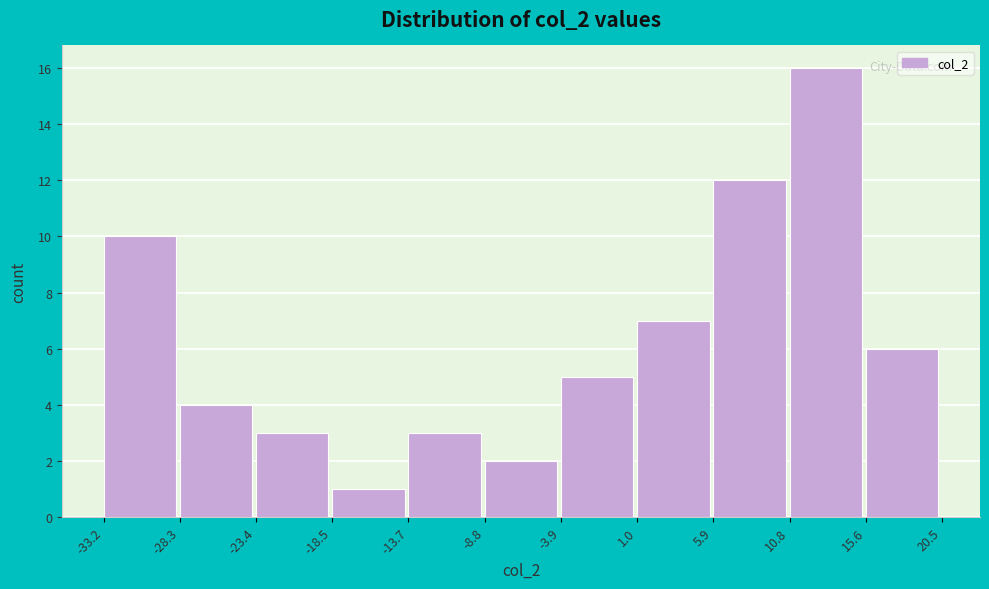

Reading left to right, list every bar in this chart as the range it spans on the x-axis followed by its height. The values are not printed on the chart, so give them approximately, as read against the axis.

-33.2 to -28.3: 10
-28.3 to -23.4: 4
-23.4 to -18.5: 3
-18.5 to -13.7: 1
-13.7 to -8.8: 3
-8.8 to -3.9: 2
-3.9 to 1.0: 5
1.0 to 5.9: 7
5.9 to 10.8: 12
10.8 to 15.6: 16
15.6 to 20.5: 6